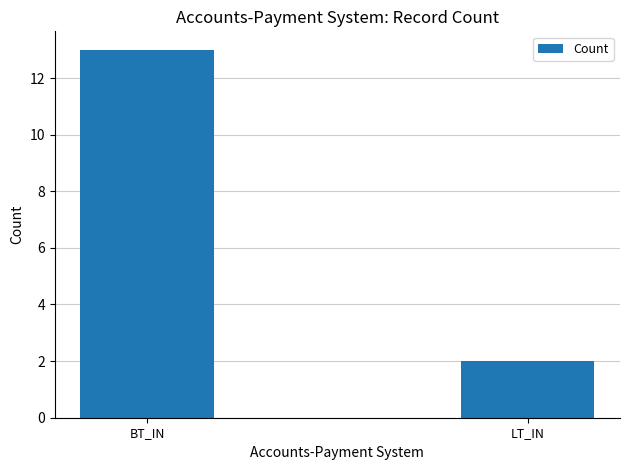

Reading left to right, extract all data points from this chart.

BT_IN=13	LT_IN=2